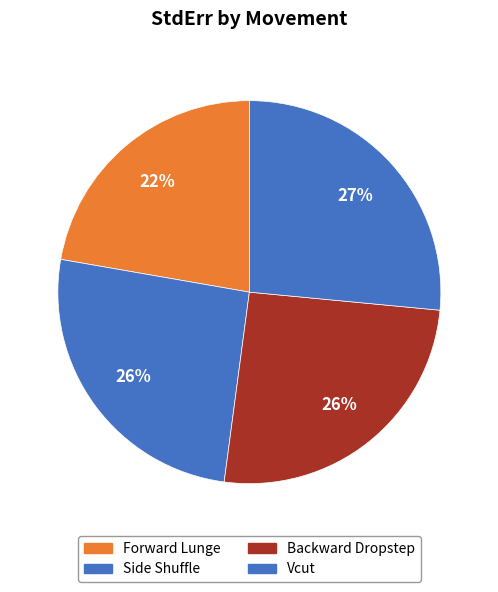

Which slice is the smallest?

Forward Lunge